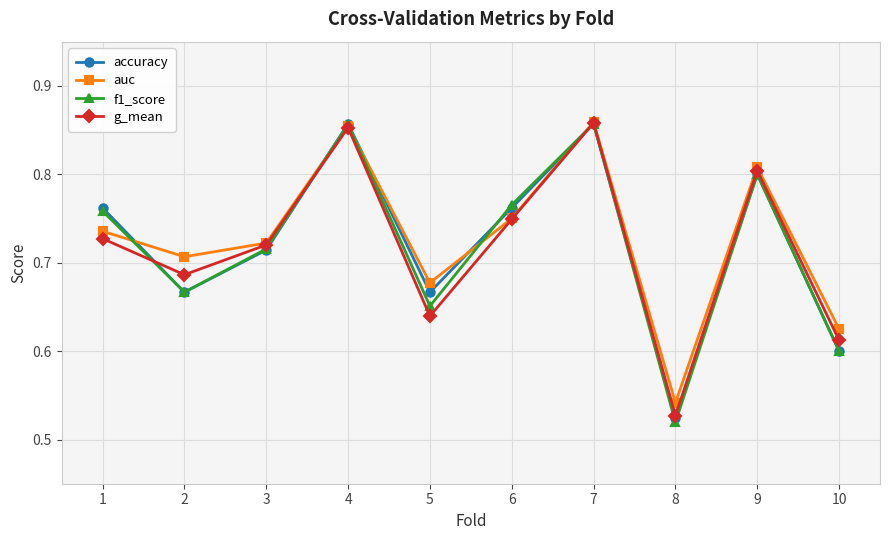

In auc, how many points are higher than both neighbors (excluding endpoints)?

3